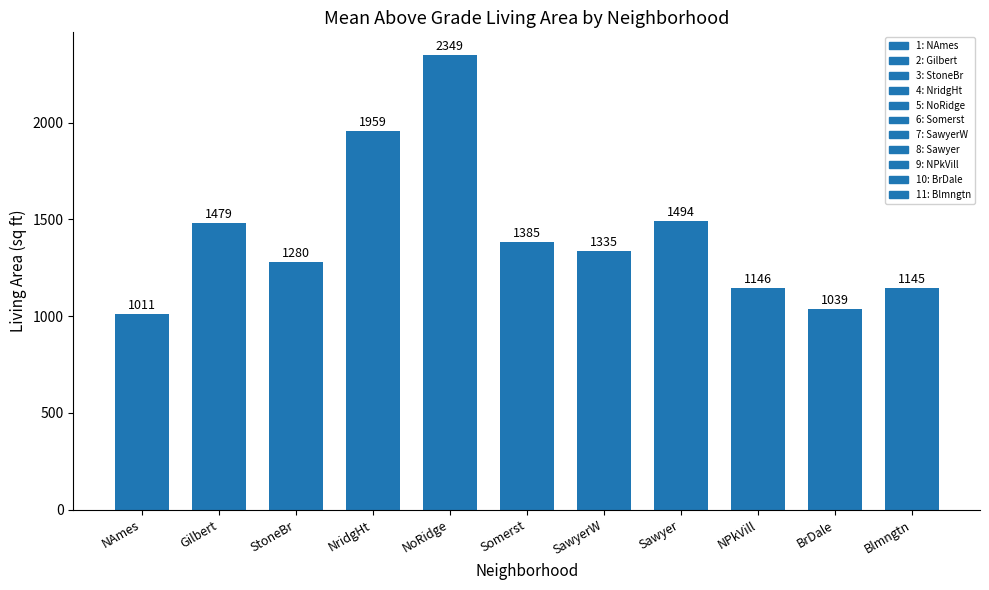

What is the average value?

1420